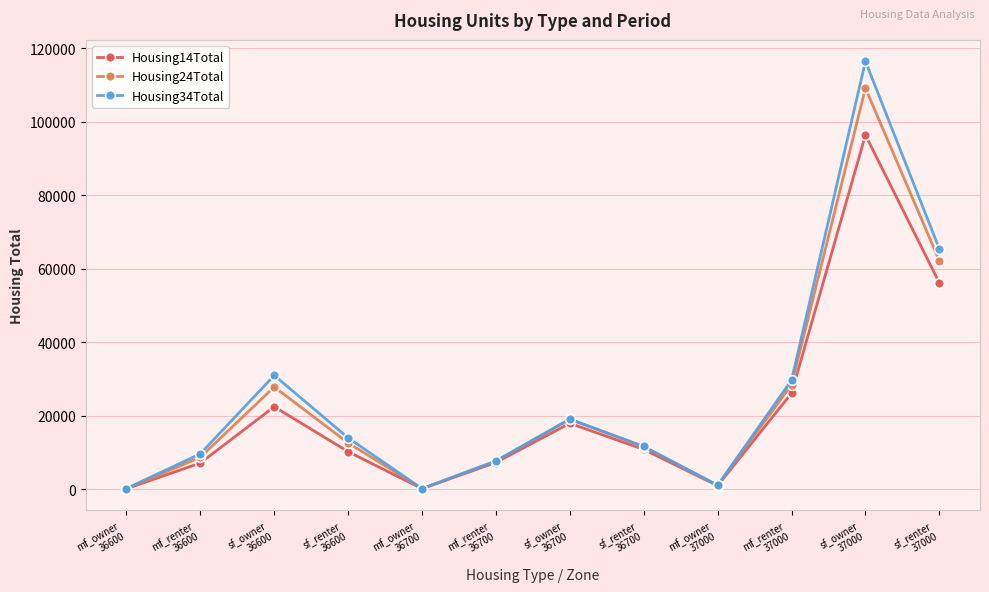

What is the greatest value displayed?

116465.7